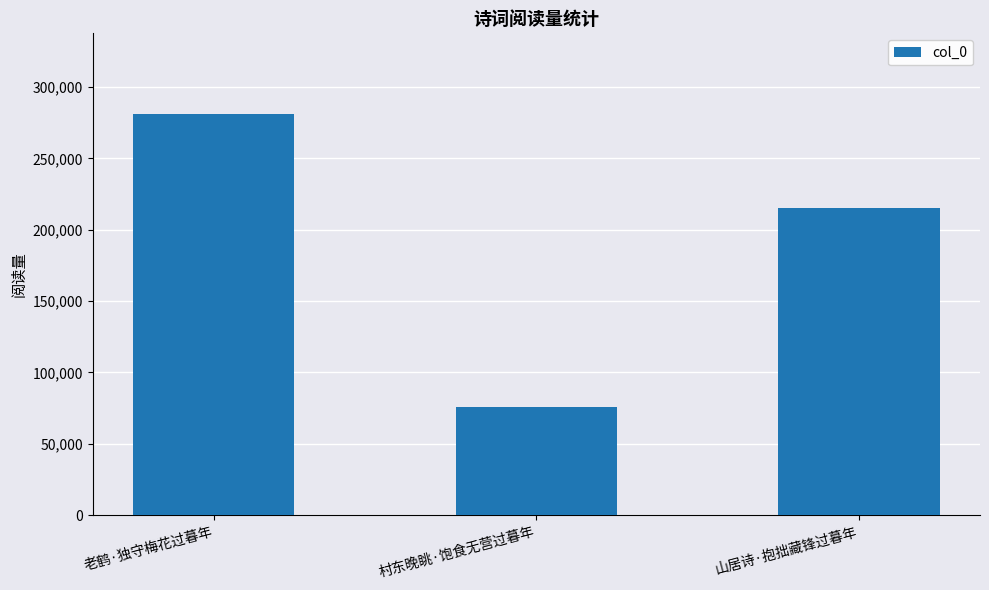

What is the difference between the values at 老鹤·独守梅花过暮年 and 山居诗·抱拙藏锋过暮年?

66418